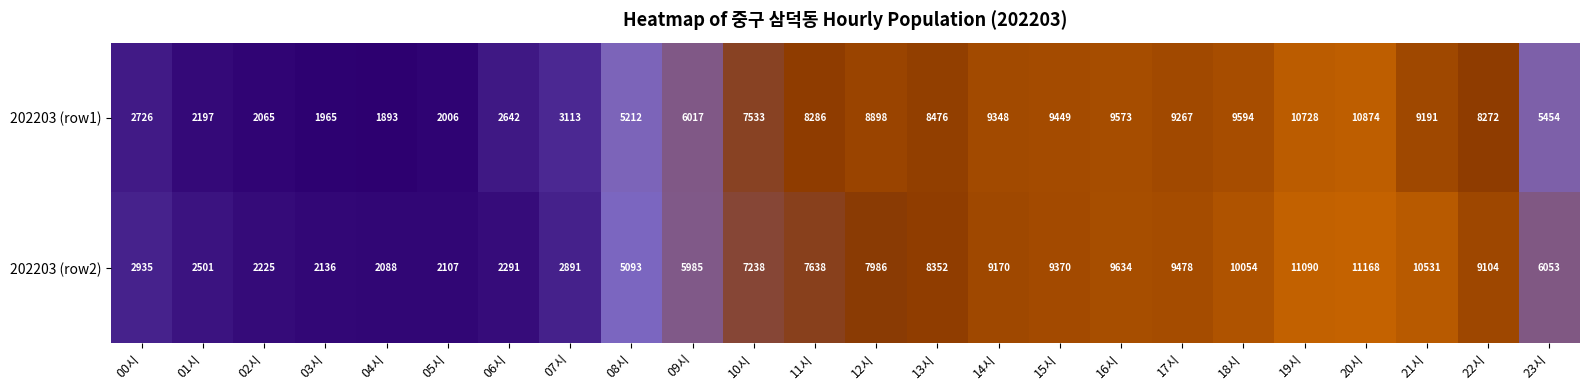

Is it true that 202203 (row2) equals 7986 at 12시?

True